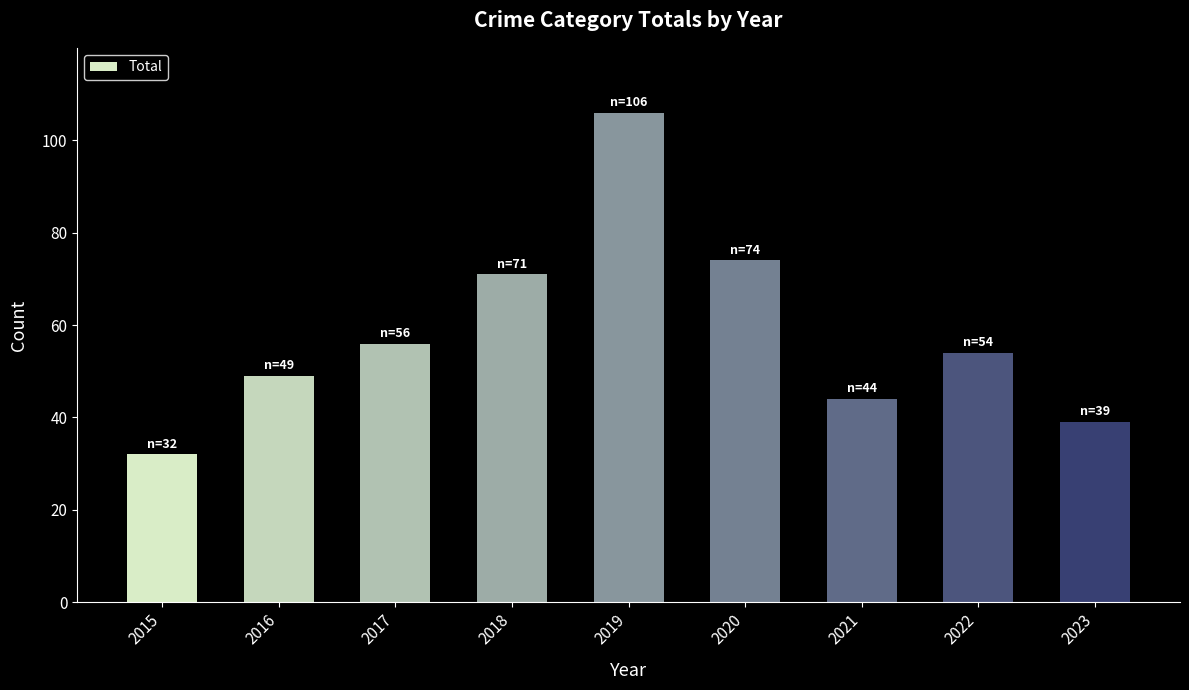

Where is the data nearest to the value 69?

2018